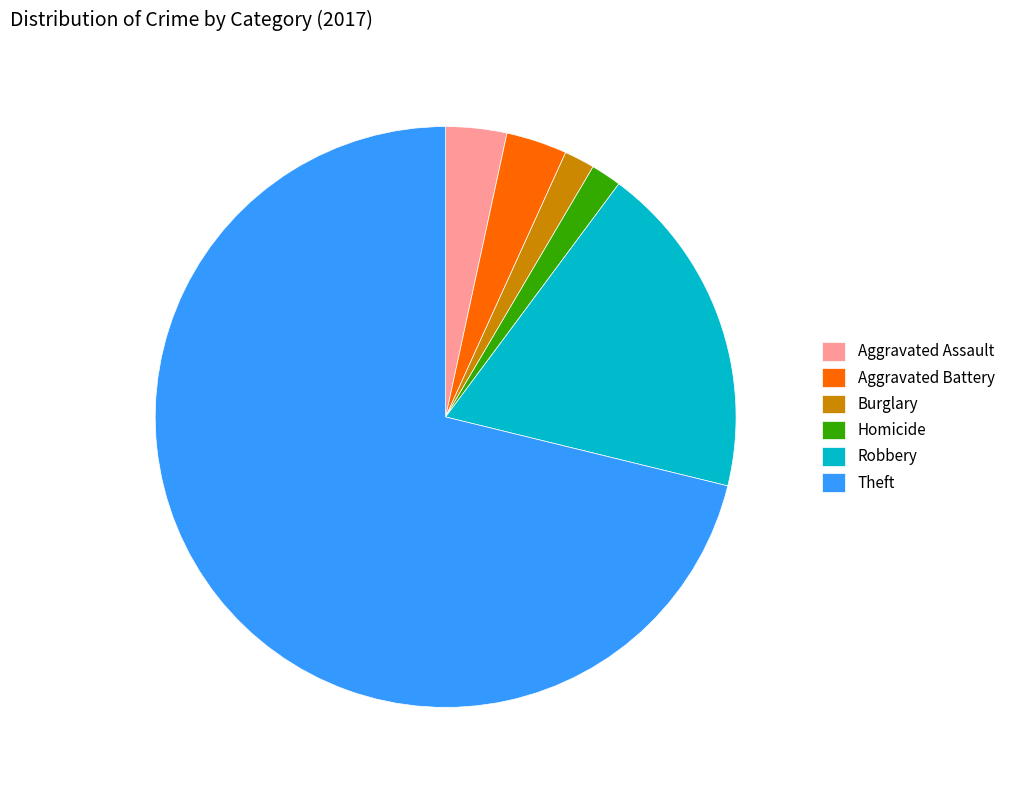

What is the largest slice in the pie chart?

Theft